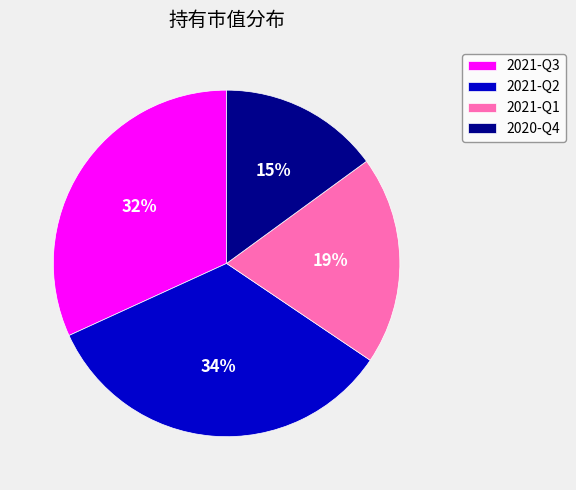

To the nearest percent, what is the combined percentage of 2021-Q3 and 2021-Q2?

66%